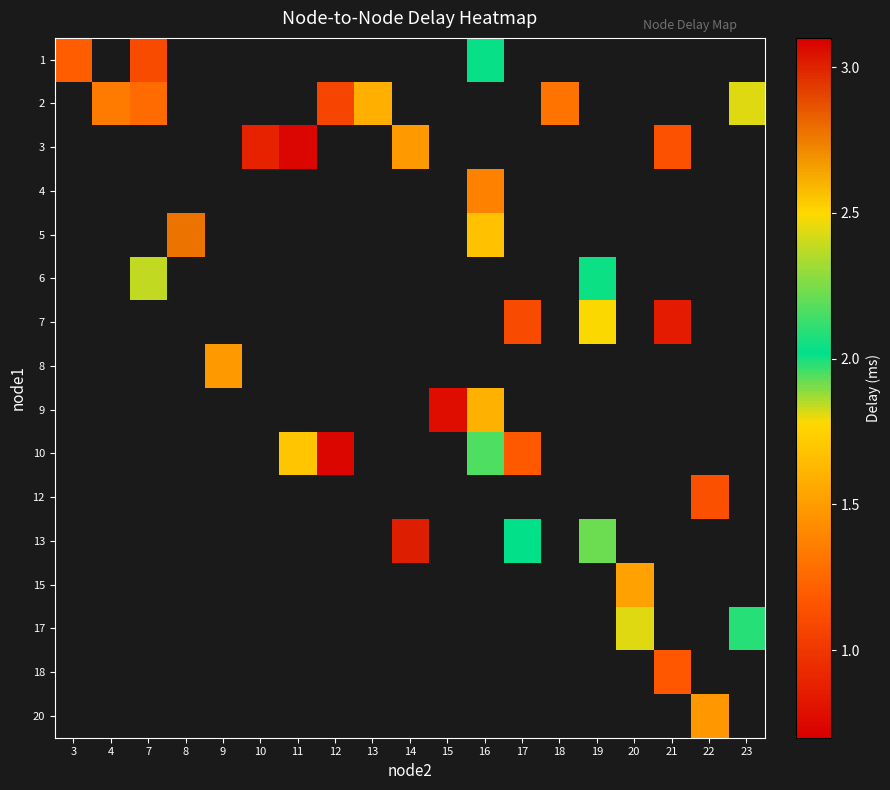

How many data points does each series have?

19